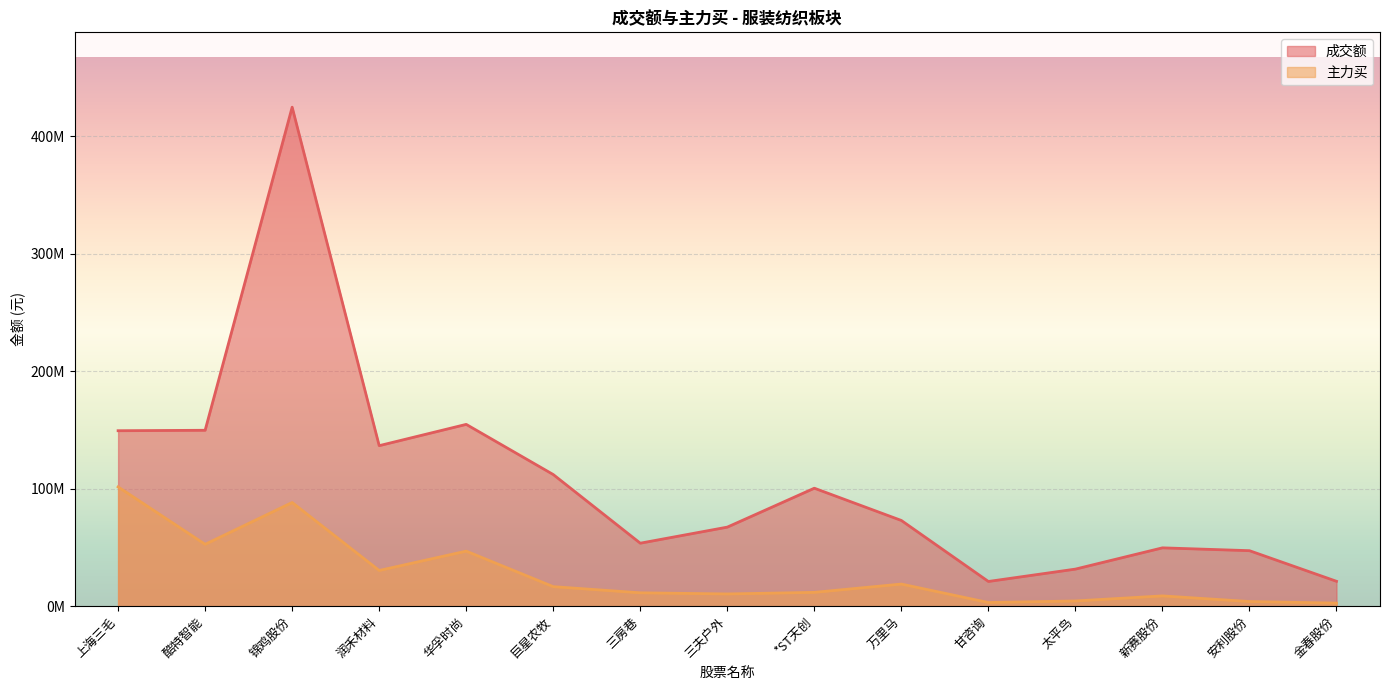

The value of 成交额 at 新赛股份 is 85480663. True or false?

False